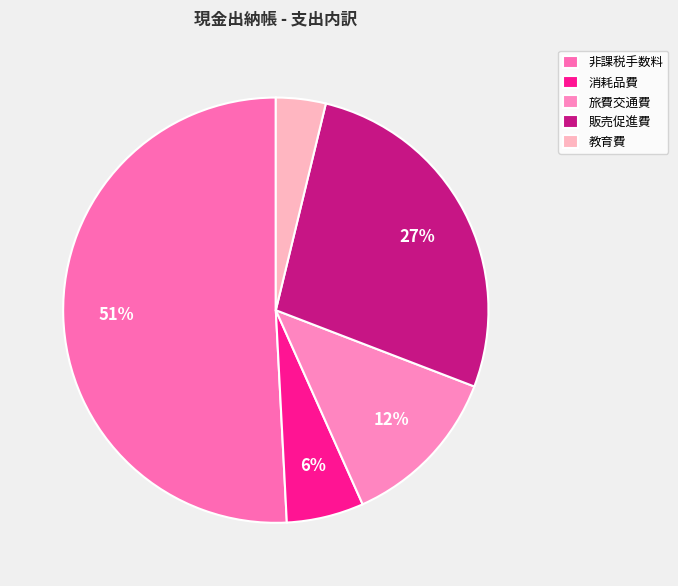

Is there a majority slice in this chart?

Yes